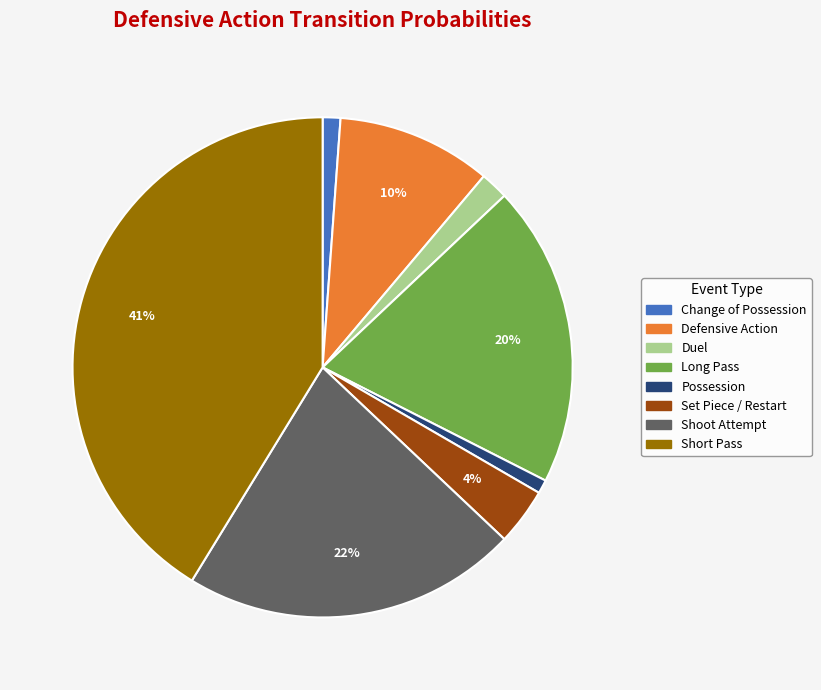

Is Shoot Attempt the majority of the pie?

No